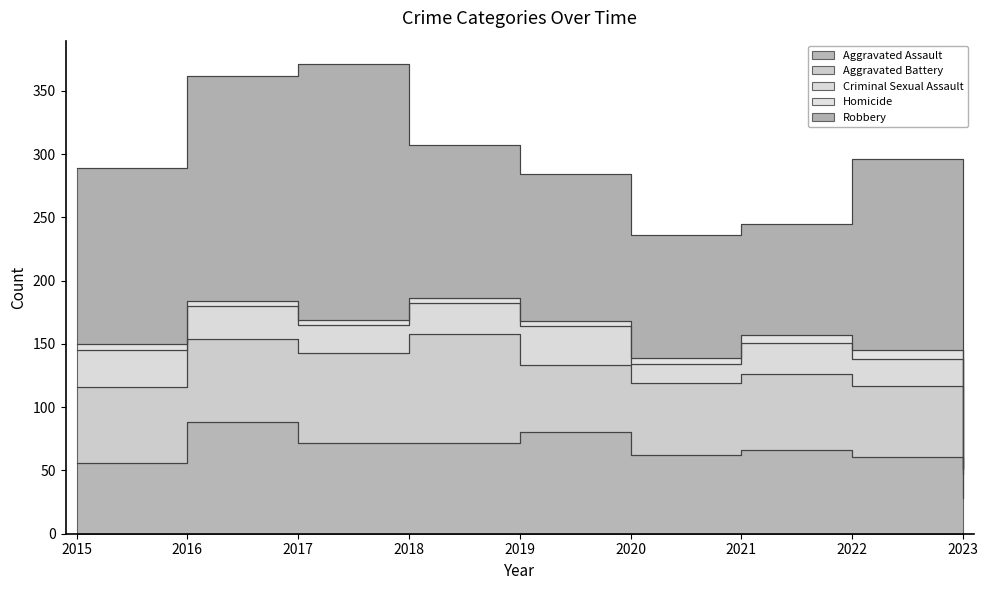

Where is Aggravated Assault nearest to the value 58?

2015